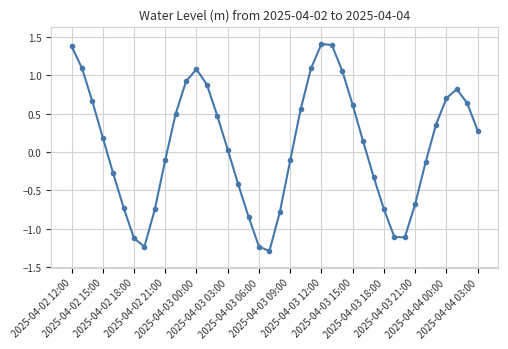

What is the maximum value shown in the chart?

1.4